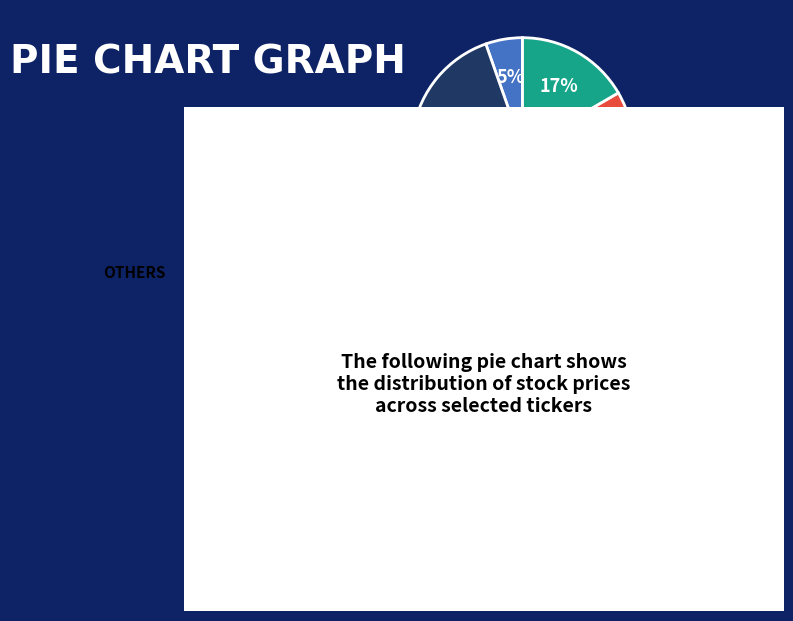

Count the number of slices in the pie.

13